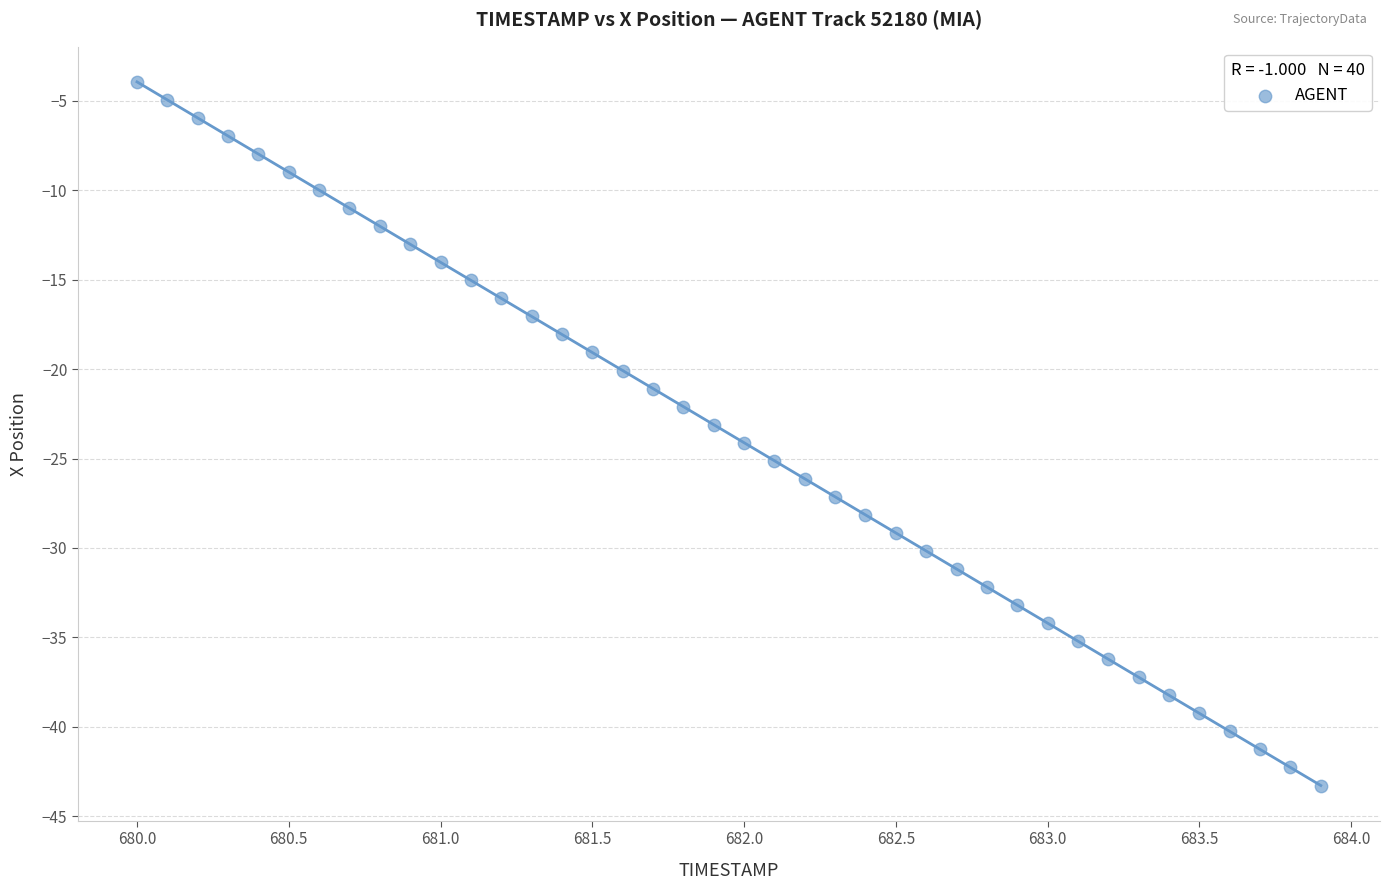

What is the range of Y values (max minus min)?

39.3